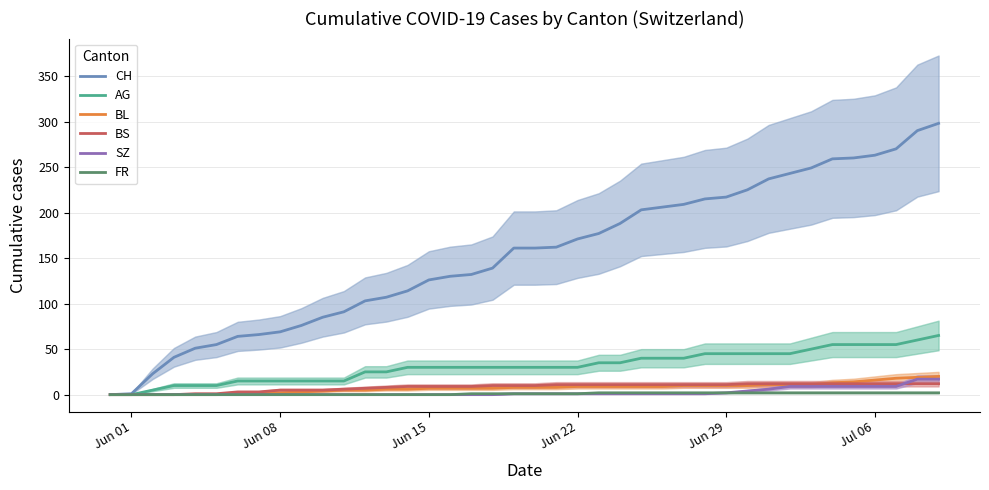

How many data points in BL are above 8?

18